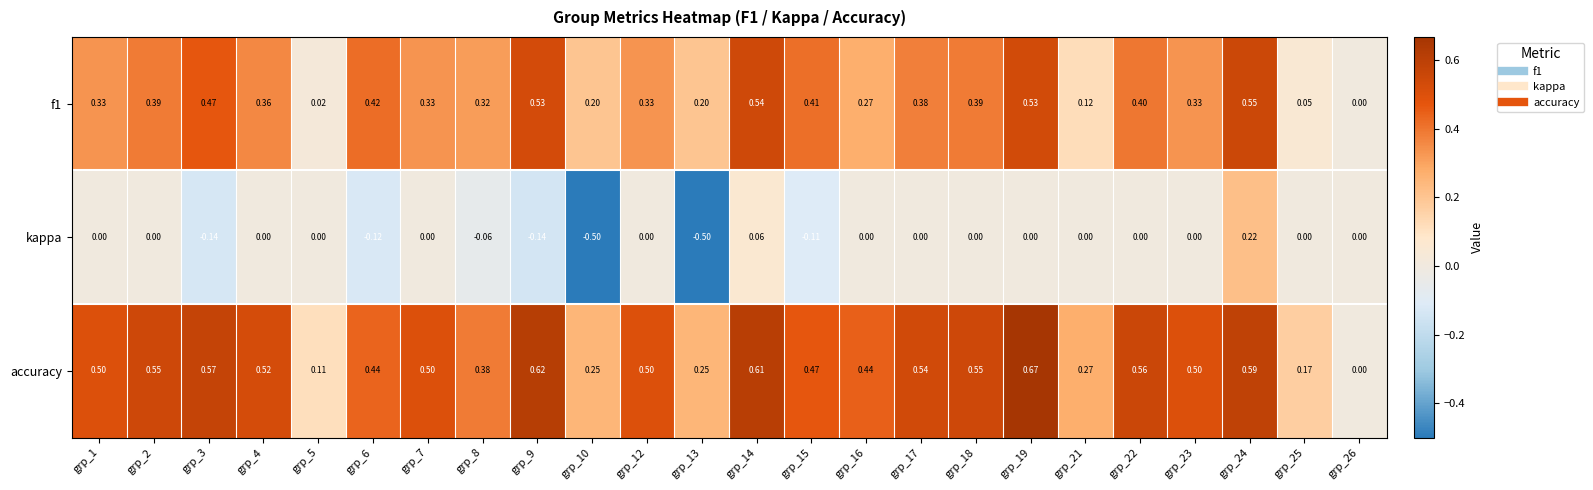

What is the difference between the highest and lowest values at grp_12?

0.5